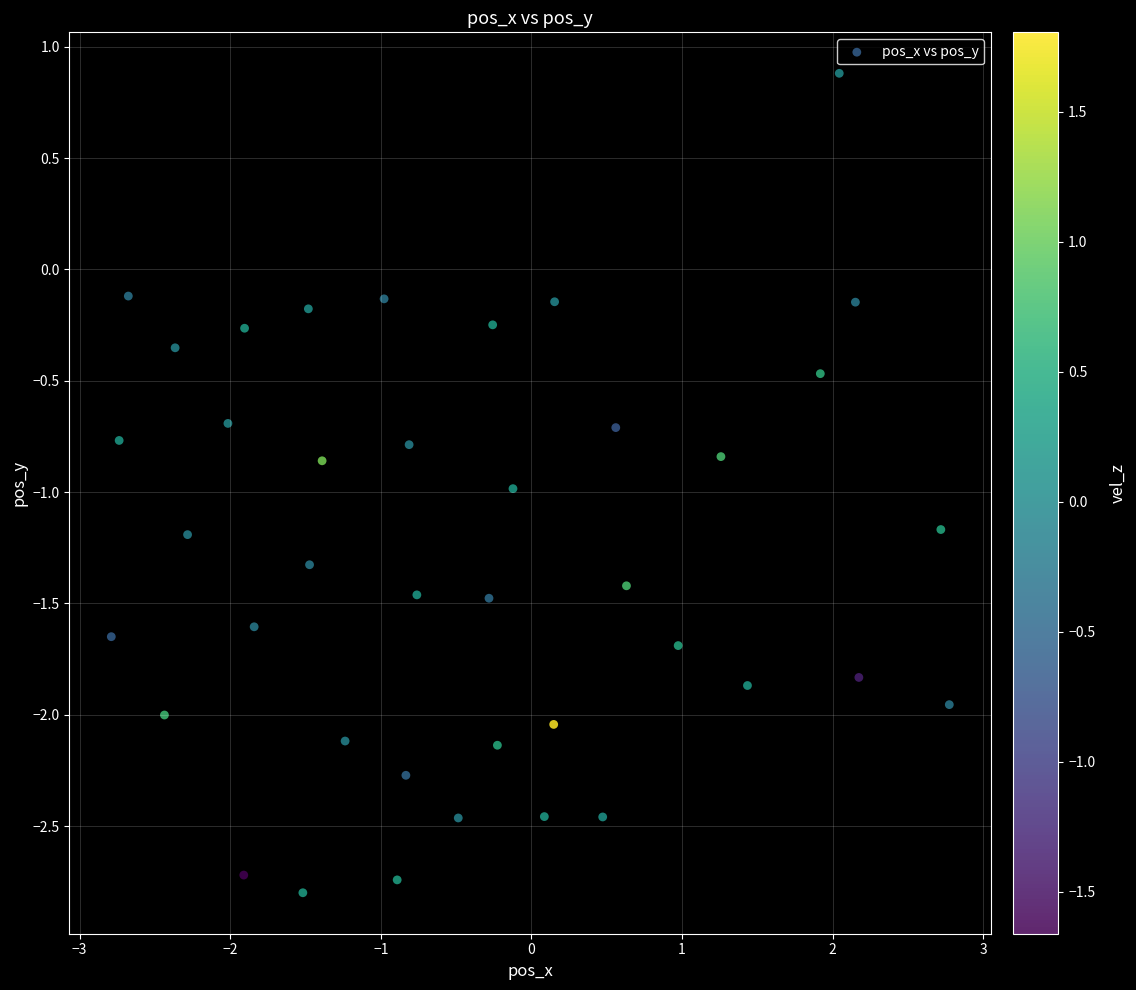

What is the range of Y values (max minus min)?

3.7